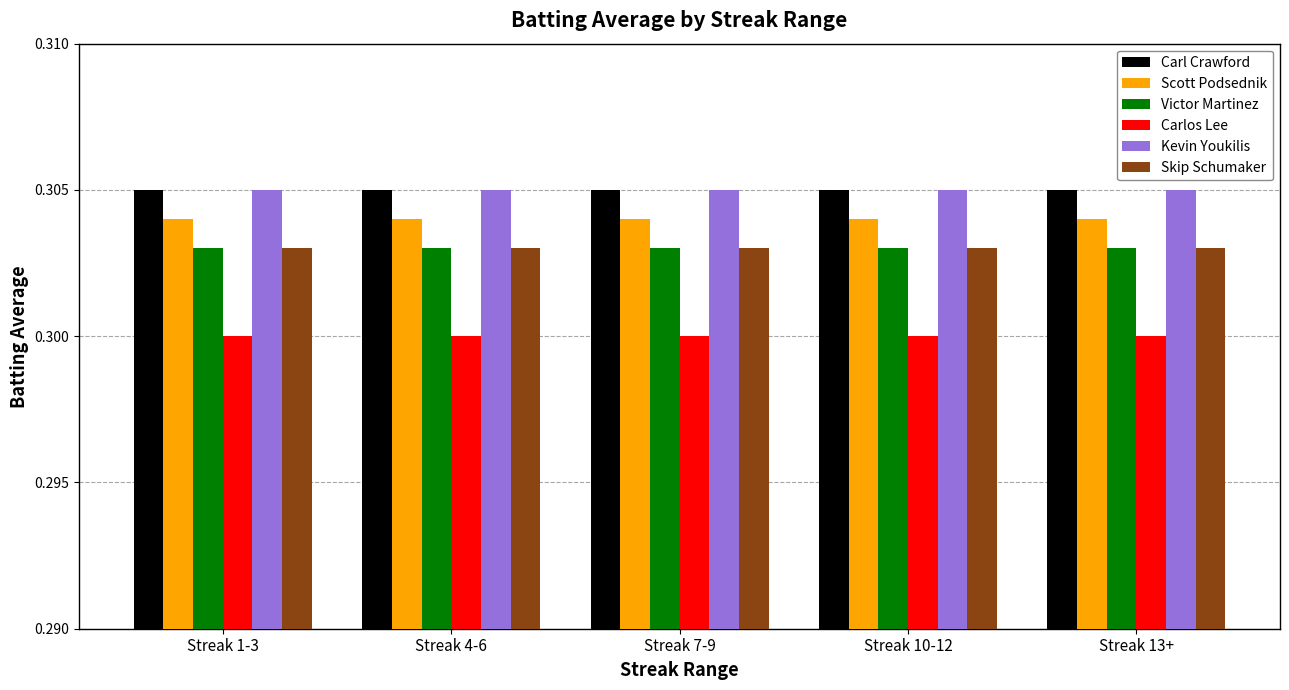

The value of Skip Schumaker at Streak 10-12 is 0.1. True or false?

False